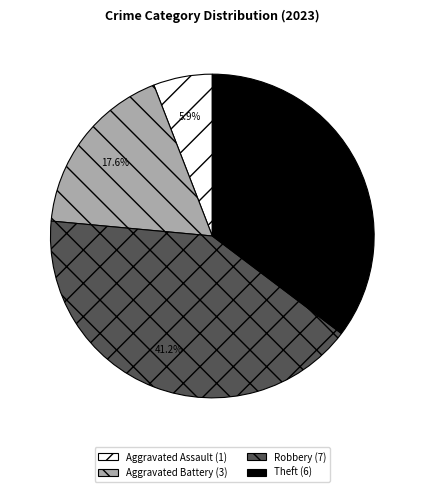

Count the number of slices in the pie.

4